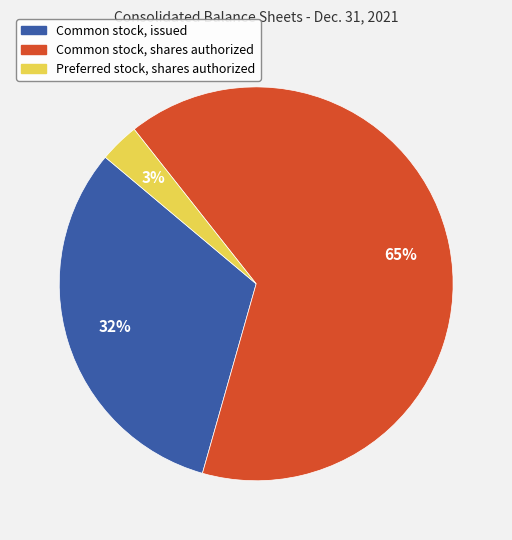

Is it true that Common stock, shares authorized is 74% of the pie?

False